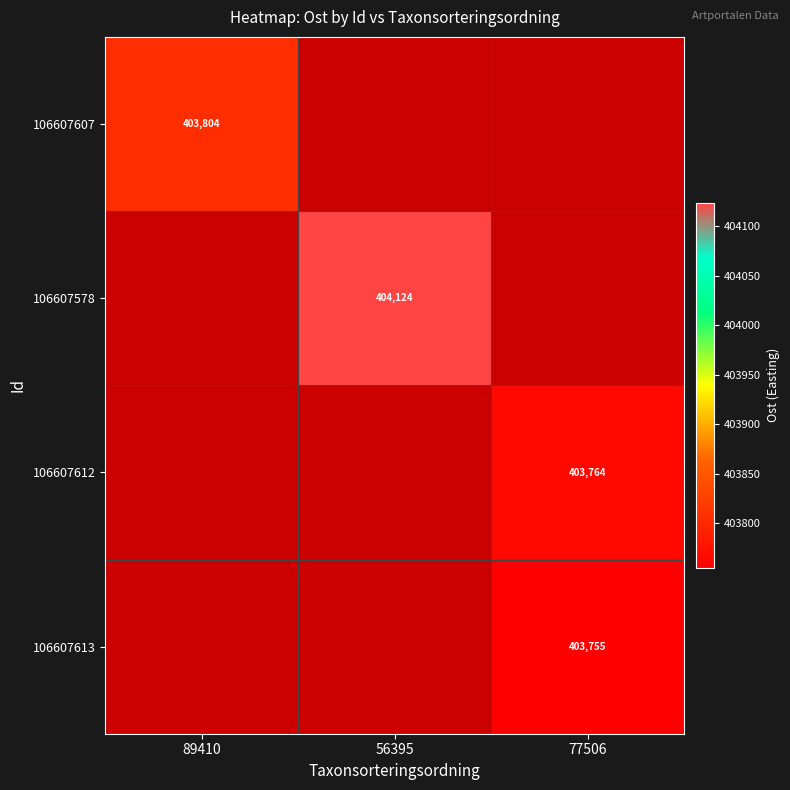

Which series has the largest range (max minus min)?

106607607